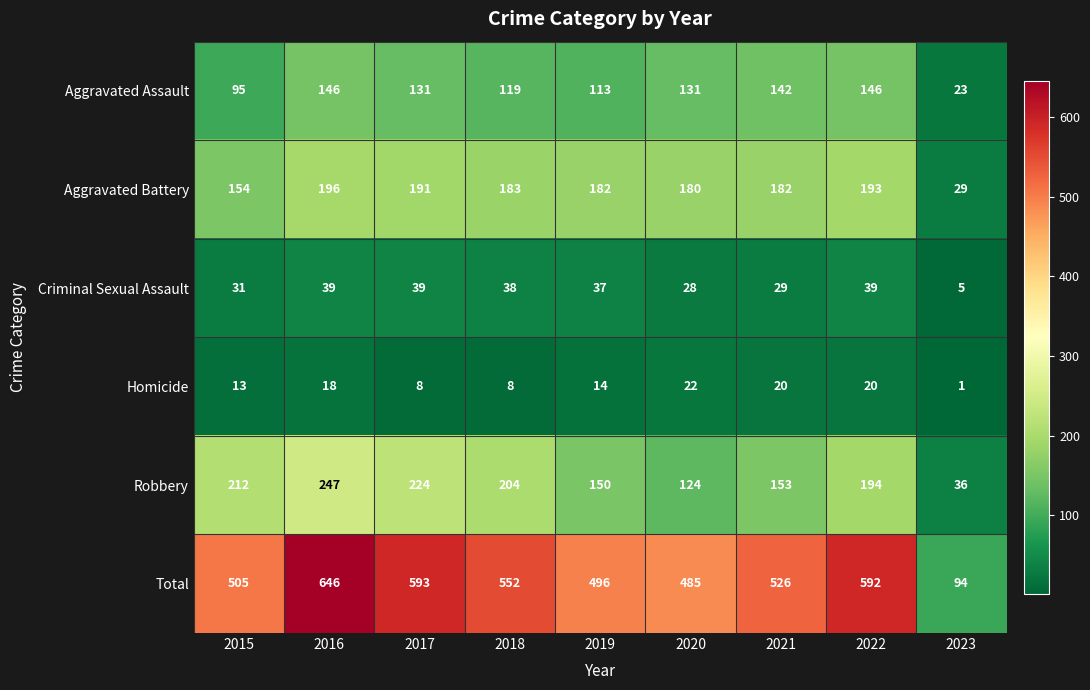

What is the average value of the Homicide series?

14